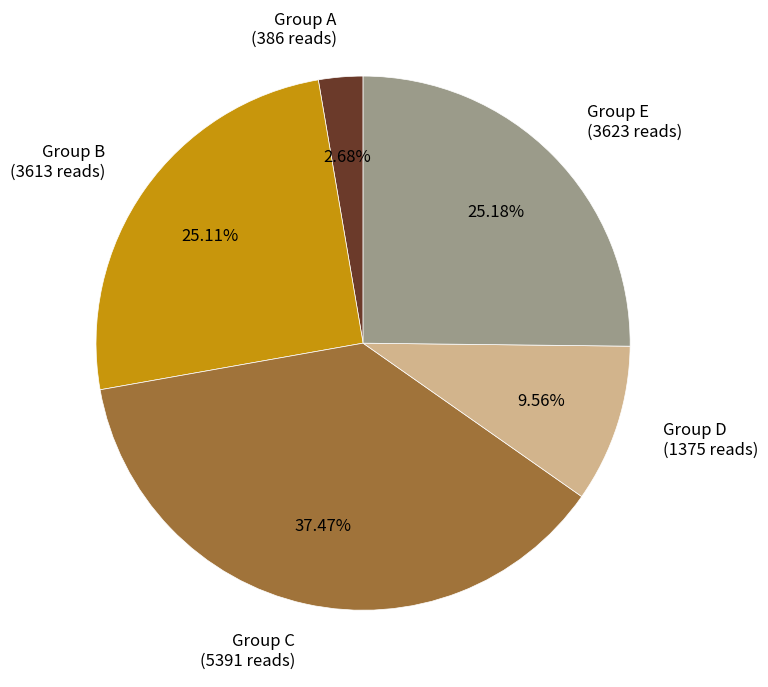

How many slices are in this pie chart?

5